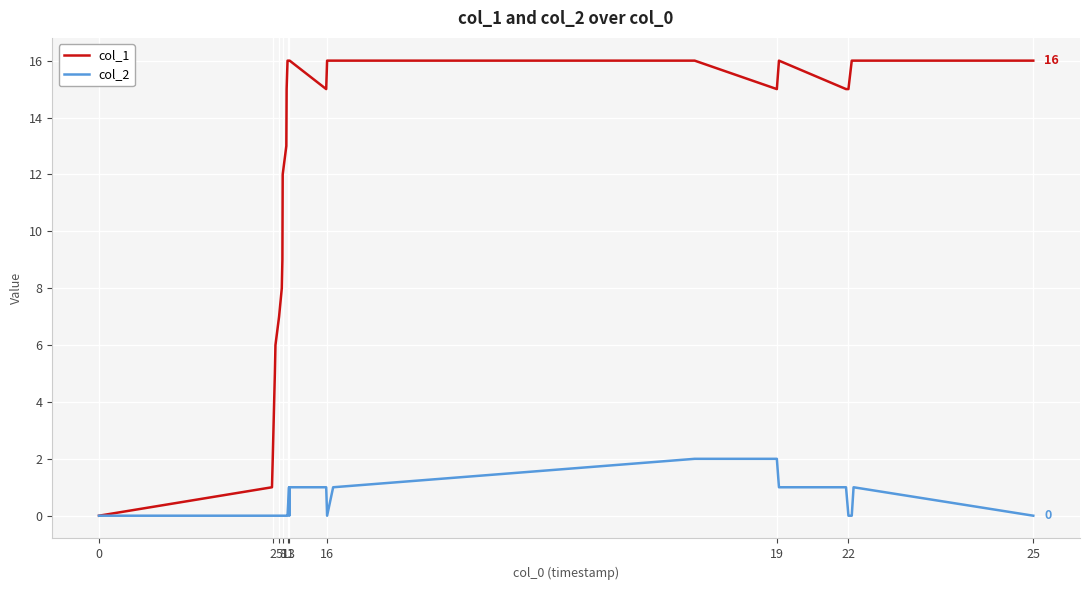

Which series has the largest total across all categories?

col_1